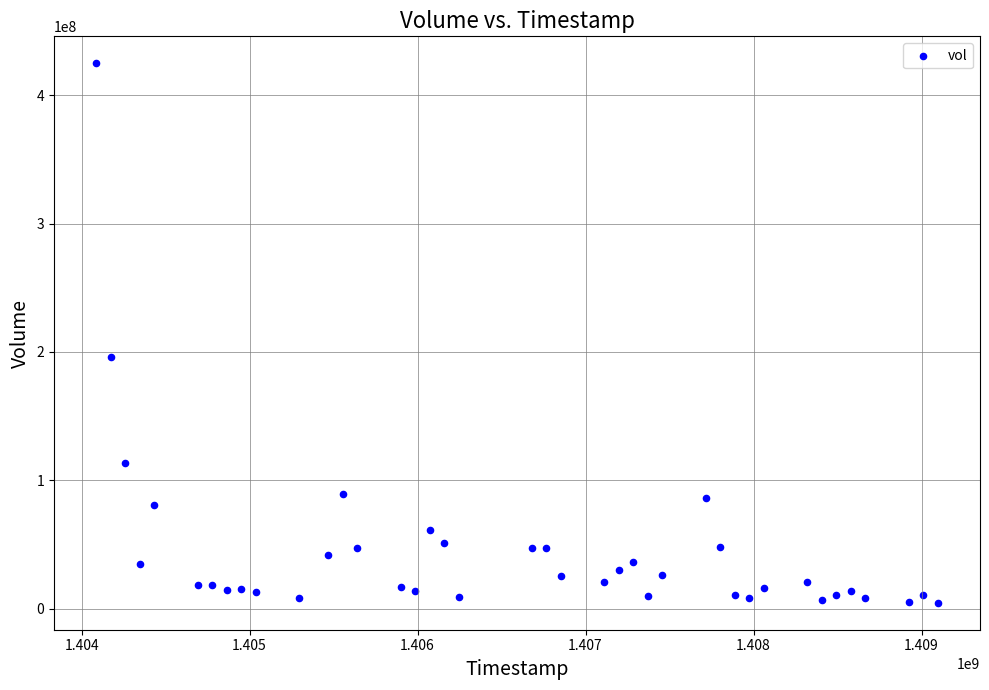

What is the range of Y values (max minus min)?

420530000